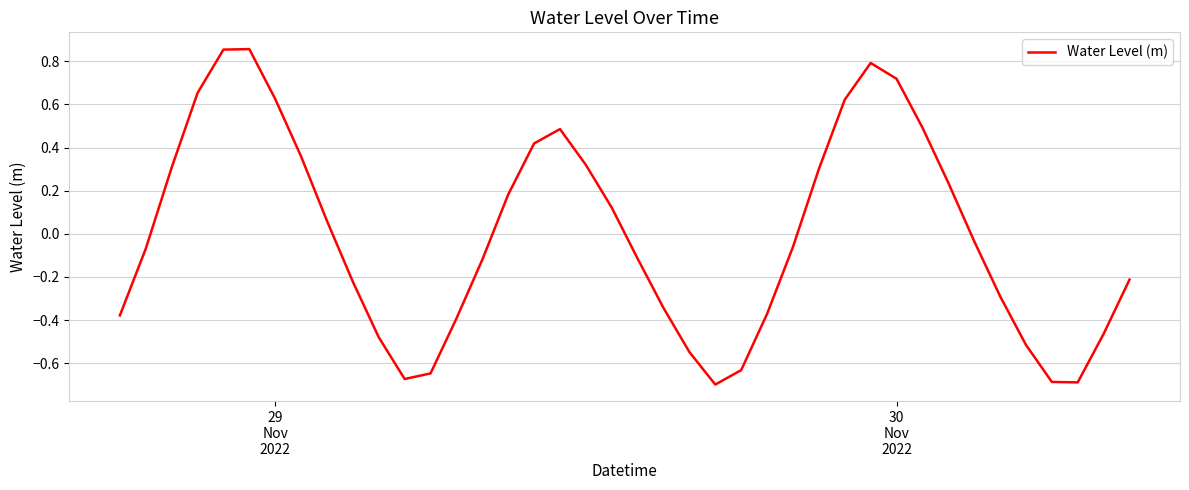

What is the difference between the maximum and minimum values?

1.6